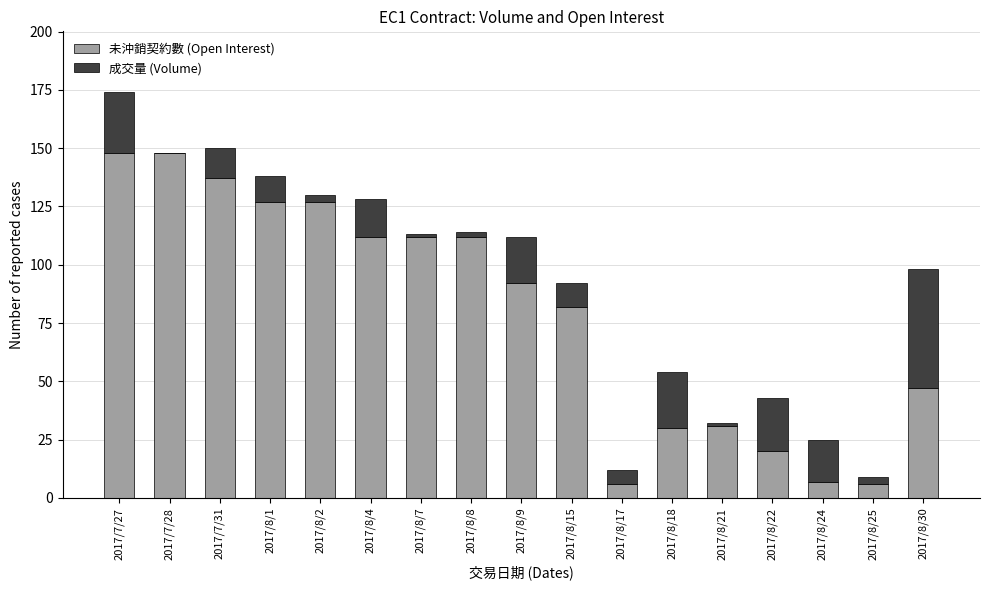

At which category is the sum across all series the highest?

2017/7/27